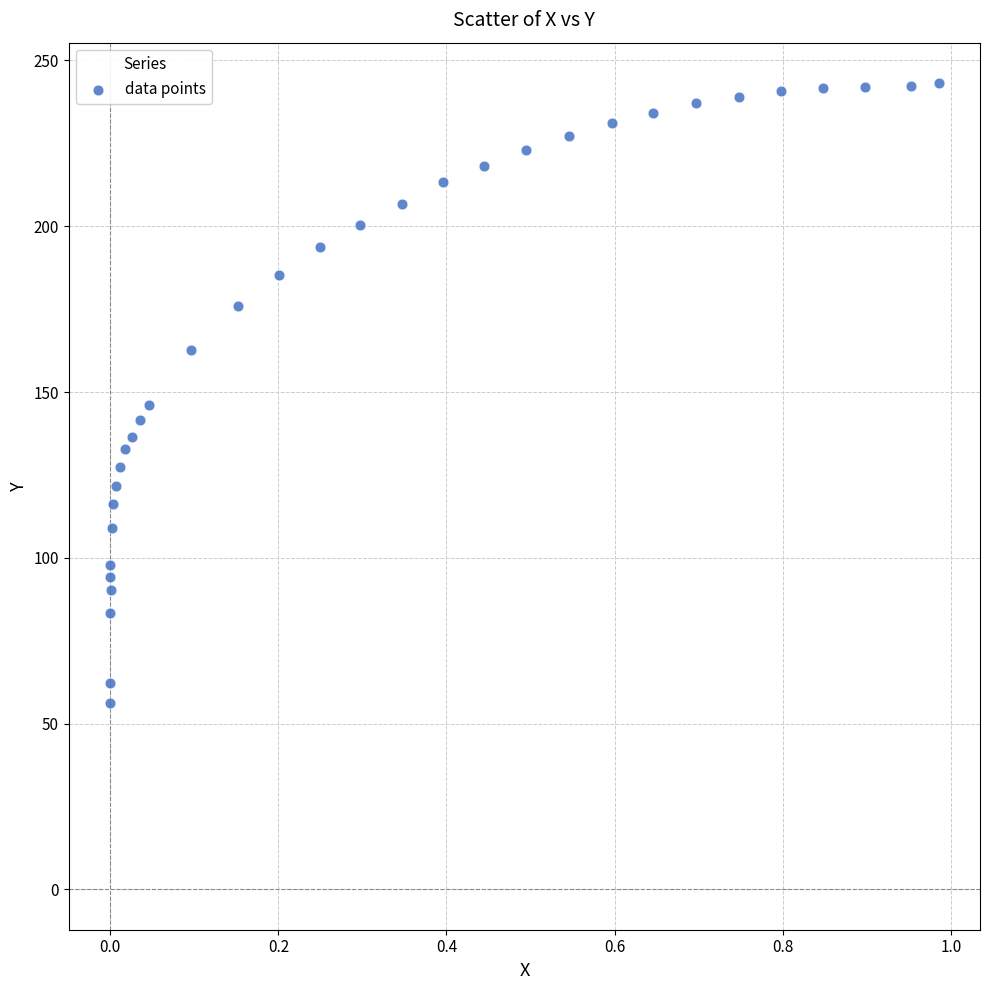

What is the range of X values (max minus min)?

1.0